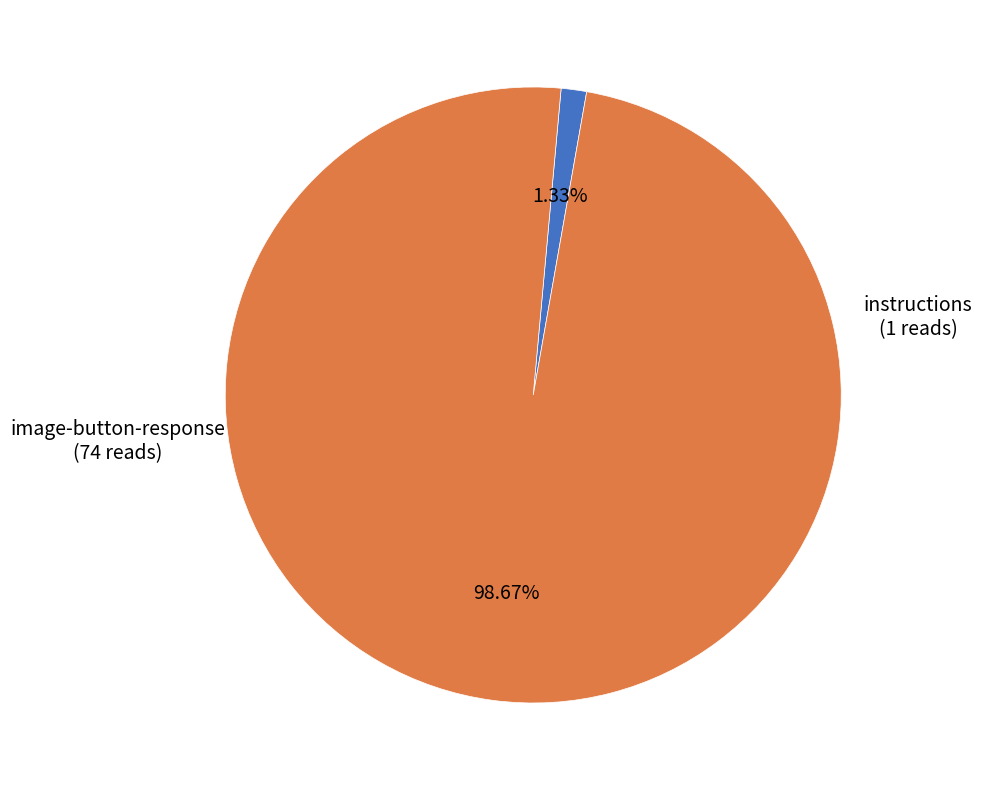

Does image-button-response represent more than half of the total?

Yes